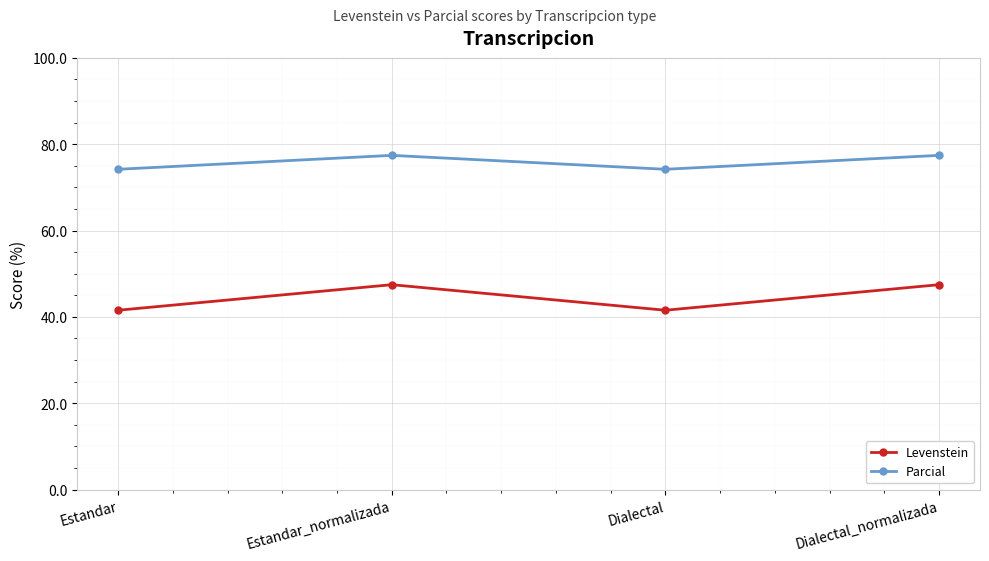

List the series in order of their overall mean, highest first.

Parcial, Levenstein